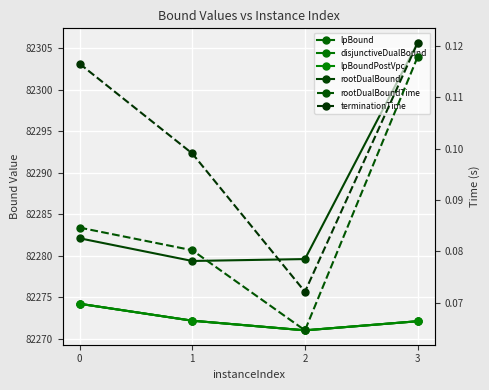

What are all the series names shown in the legend?

lpBound, disjunctiveDualBound, lpBoundPostVpc, rootDualBound, rootDualBoundTime, terminationTime